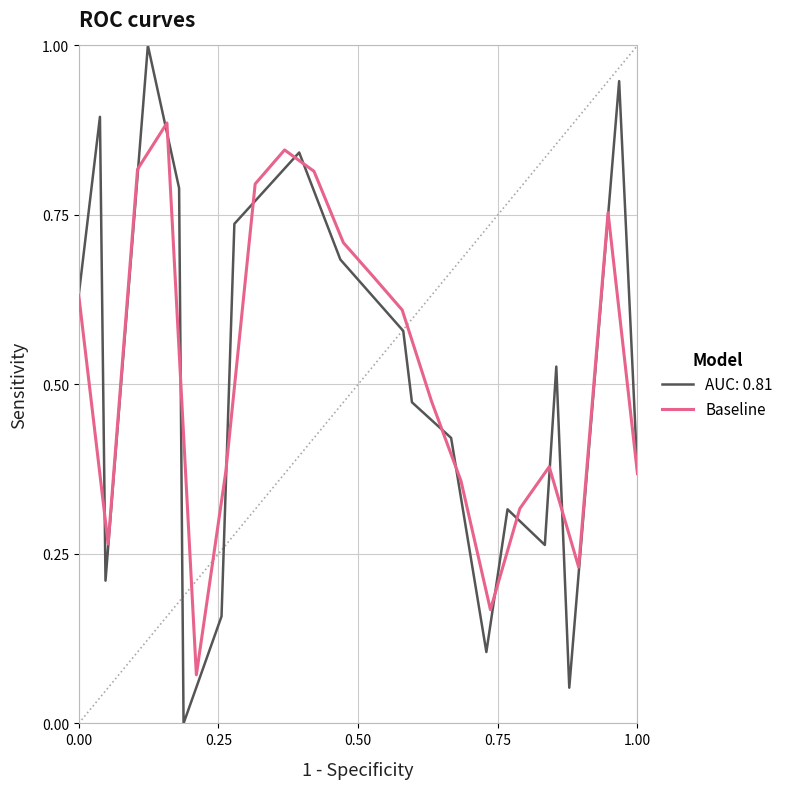

Is it true that Baseline equals 0.6 at 1.00?

False